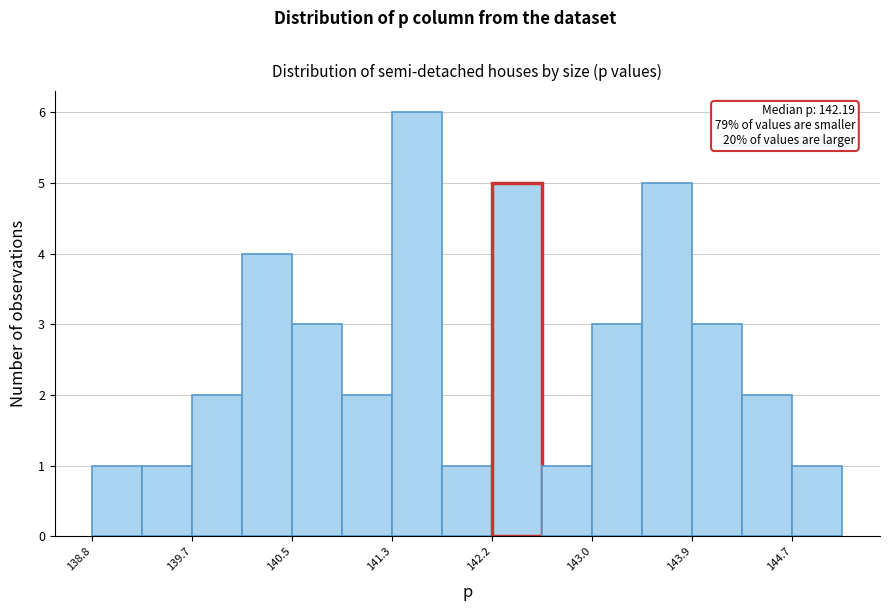

Over which range of the x-axis is the bar tallest?

141.3 to 141.8